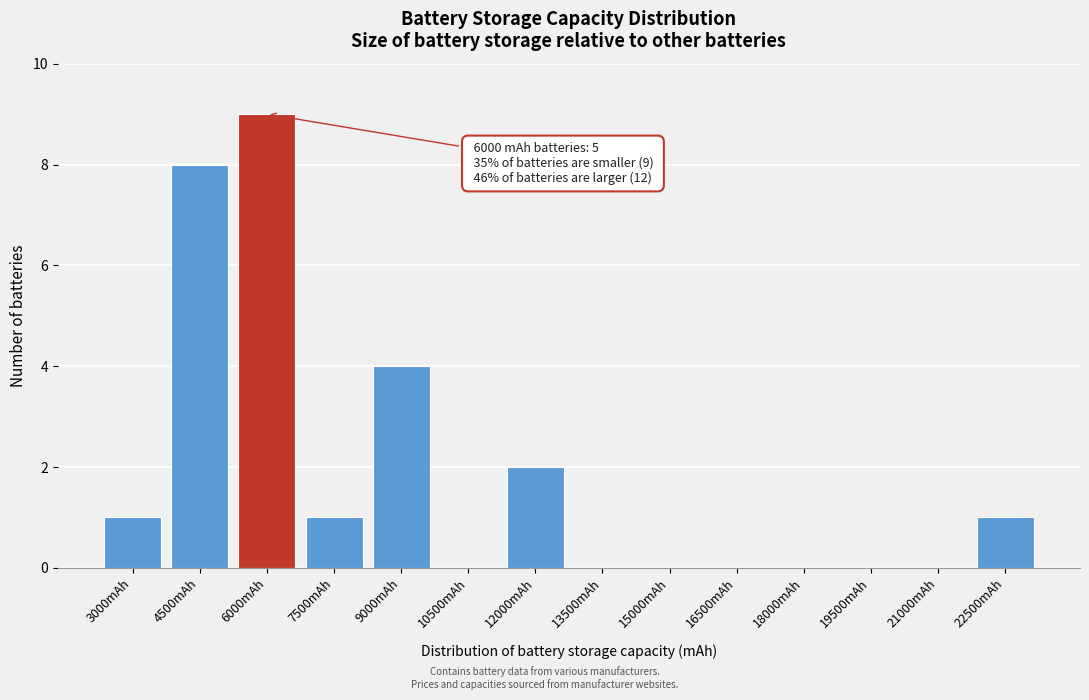

Reading left to right, list all the values displayed in this chart.

3000mAh=1	4500mAh=8	6000mAh=9	7500mAh=1	9000mAh=4	10500mAh=0	12000mAh=2	13500mAh=0	15000mAh=0	16500mAh=0	18000mAh=0	19500mAh=0	21000mAh=0	22500mAh=1